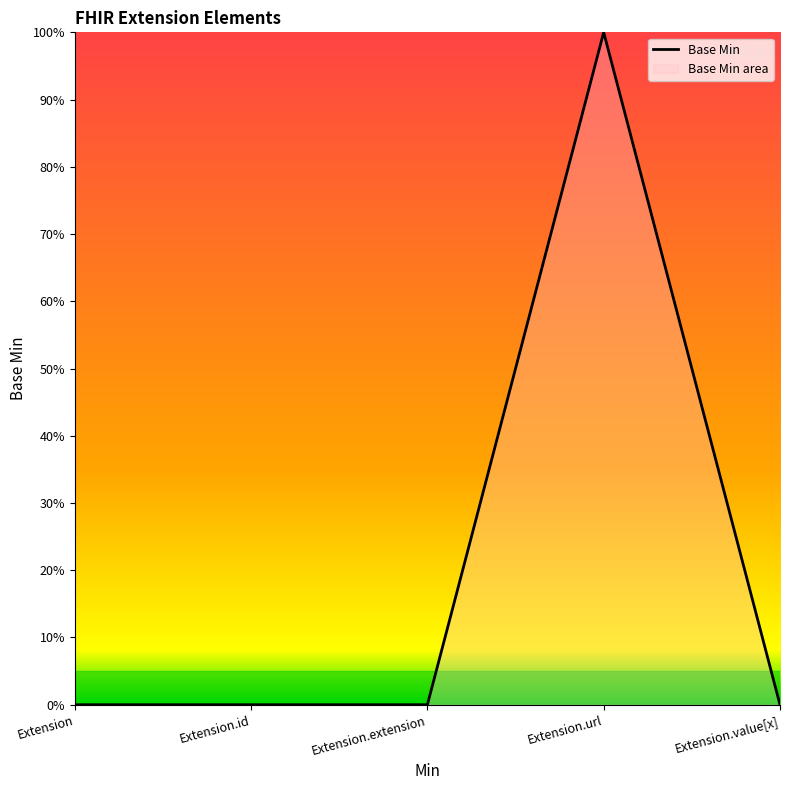

Count the values in the range 0 to 1.

5